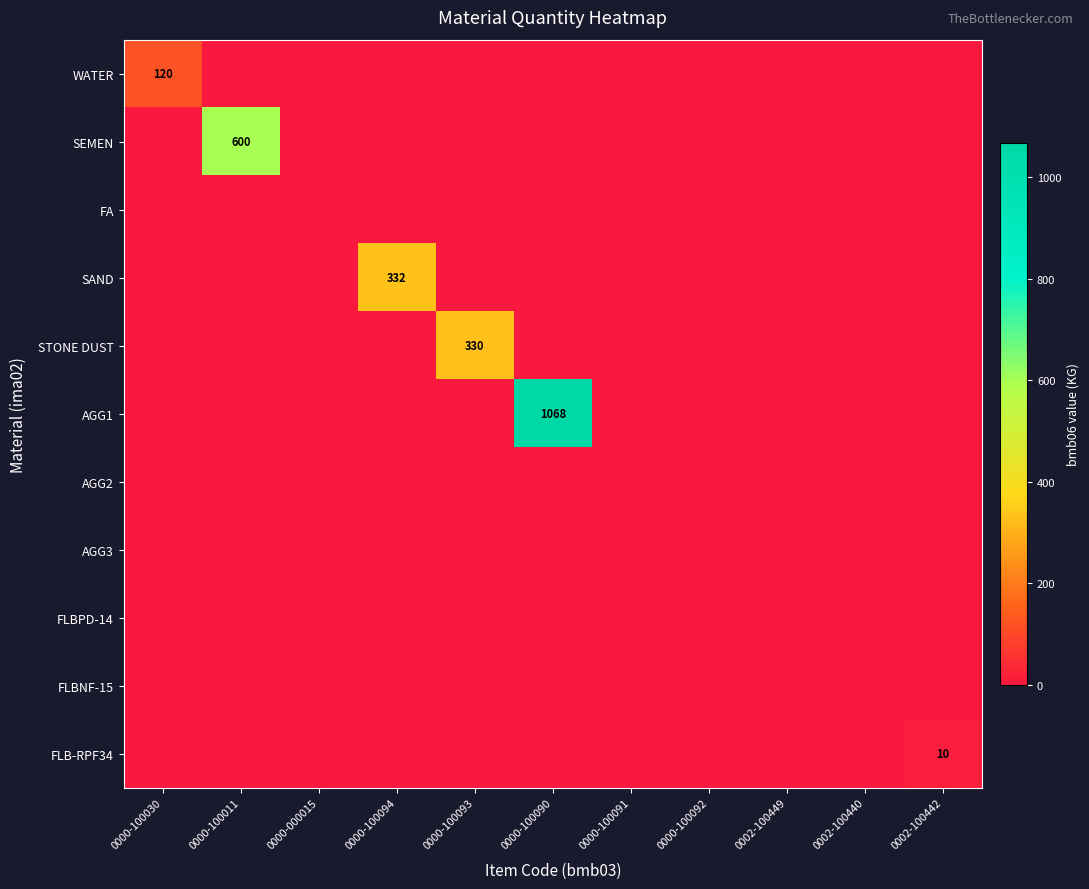

What is the sum of all AGG1 values?

1068